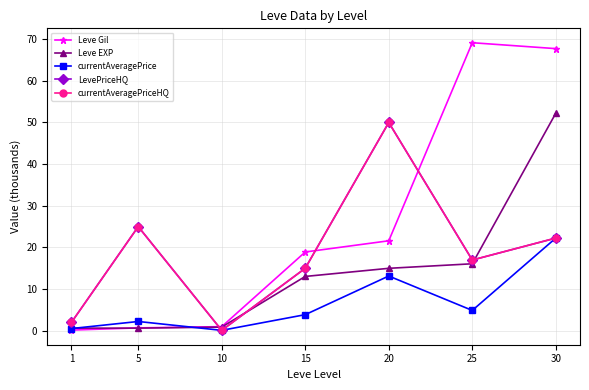

True or false: Leve Gil has more than 0 points higher than both neighbors.

True